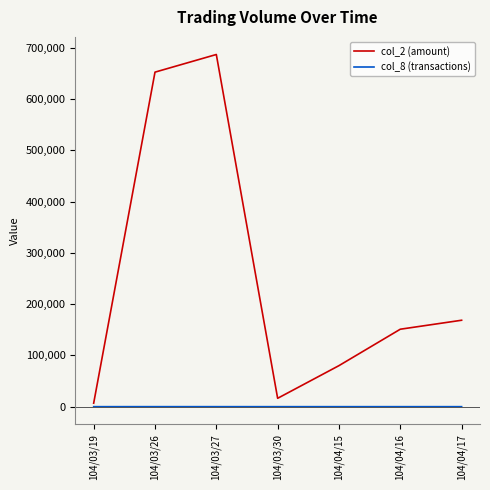

What is the spread (max minus min) of values at 104/03/26?

652172